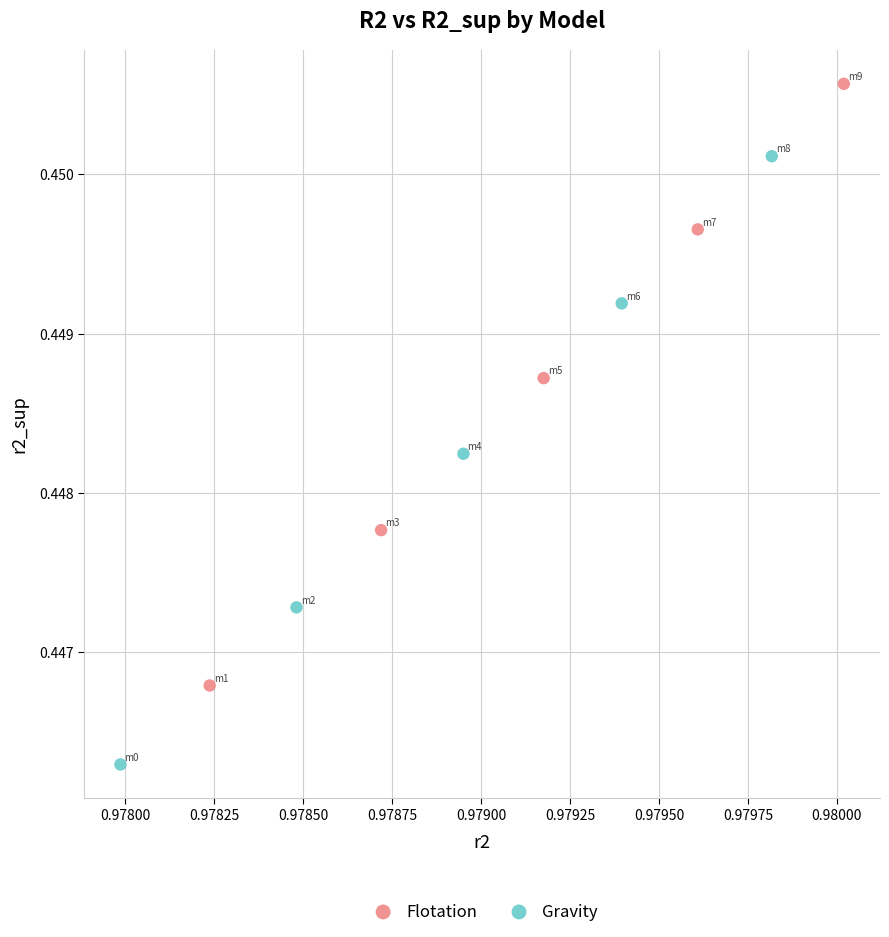

Which series contains the highest Y value?

Flotation